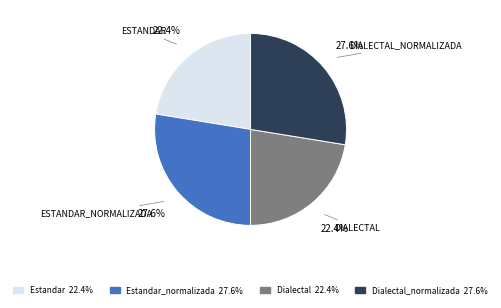

Count the number of slices in the pie.

4